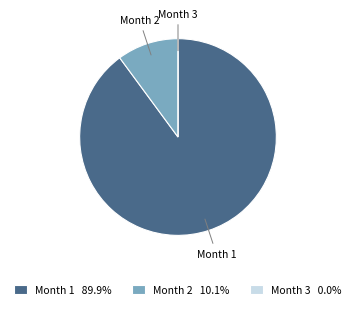

Is Month 1 89.9% the majority of the pie?

Yes